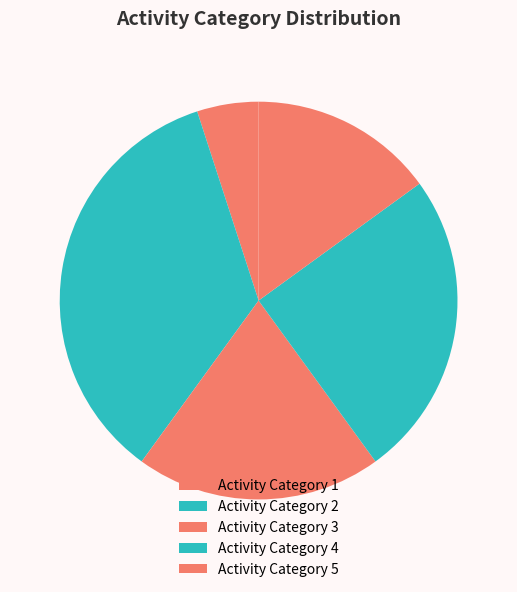

Count the number of slices in the pie.

5